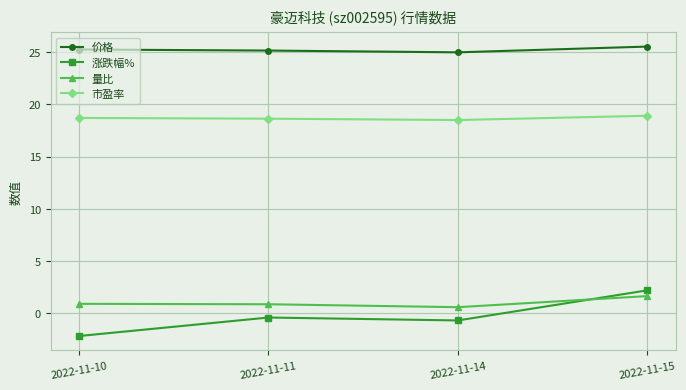

How many lines are shown in the chart?

4